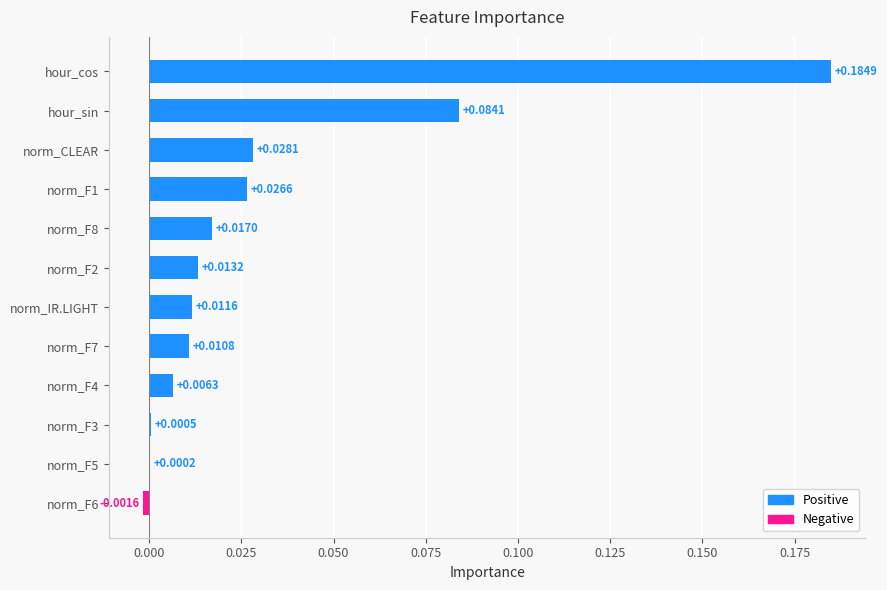

How many positive values are there?

11